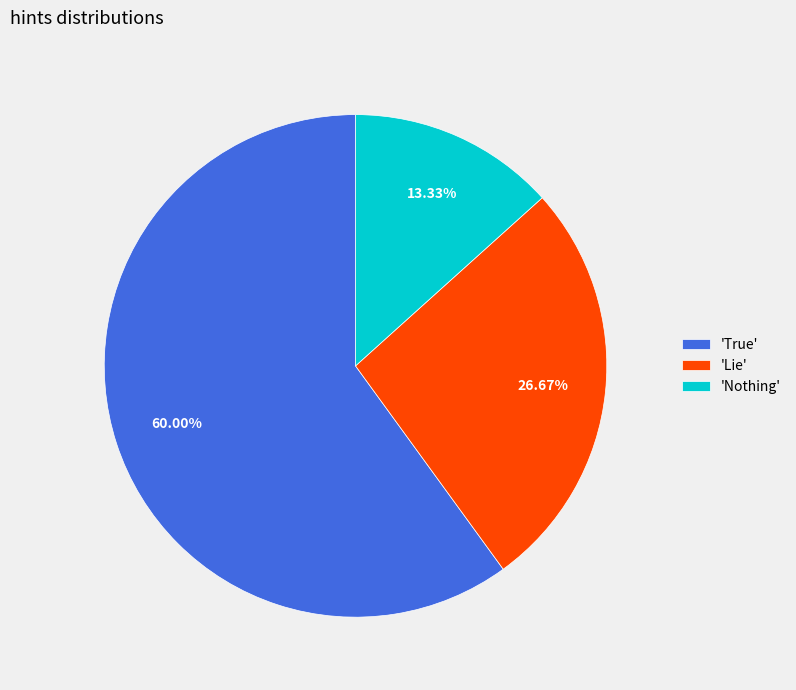

Rank the categories by value from highest to lowest.

'True', 'Lie', 'Nothing'